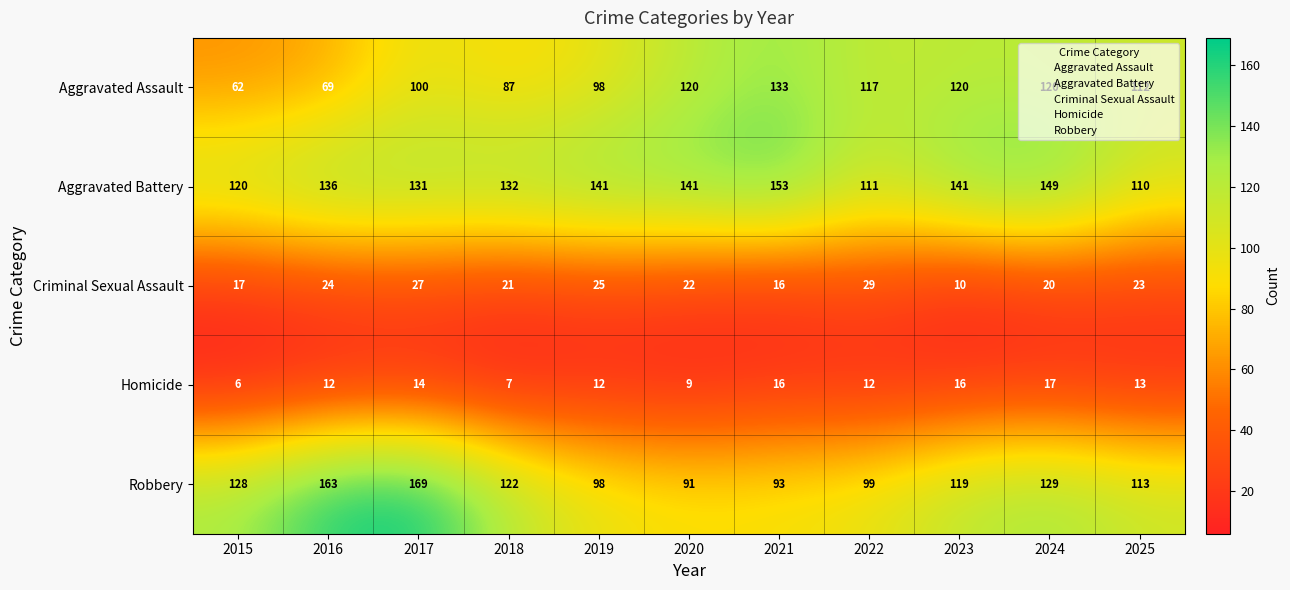

What is the difference between the second highest and second lowest values in the Criminal Sexual Assault series?

11